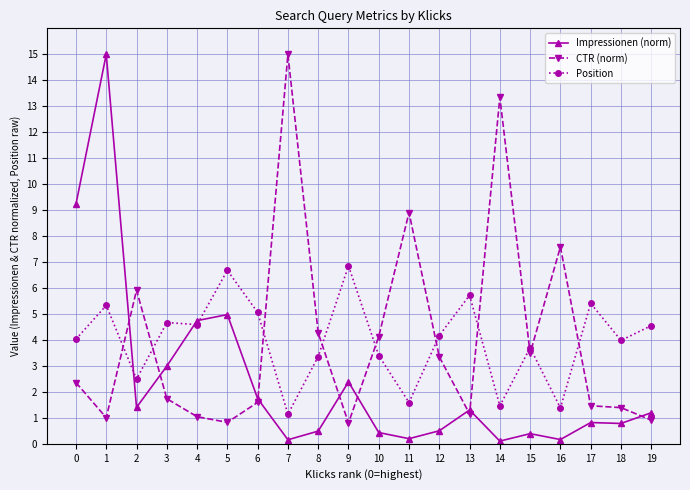

Rank the series at 9 from lowest to highest value.

CTR (norm), Impressionen (norm), Position